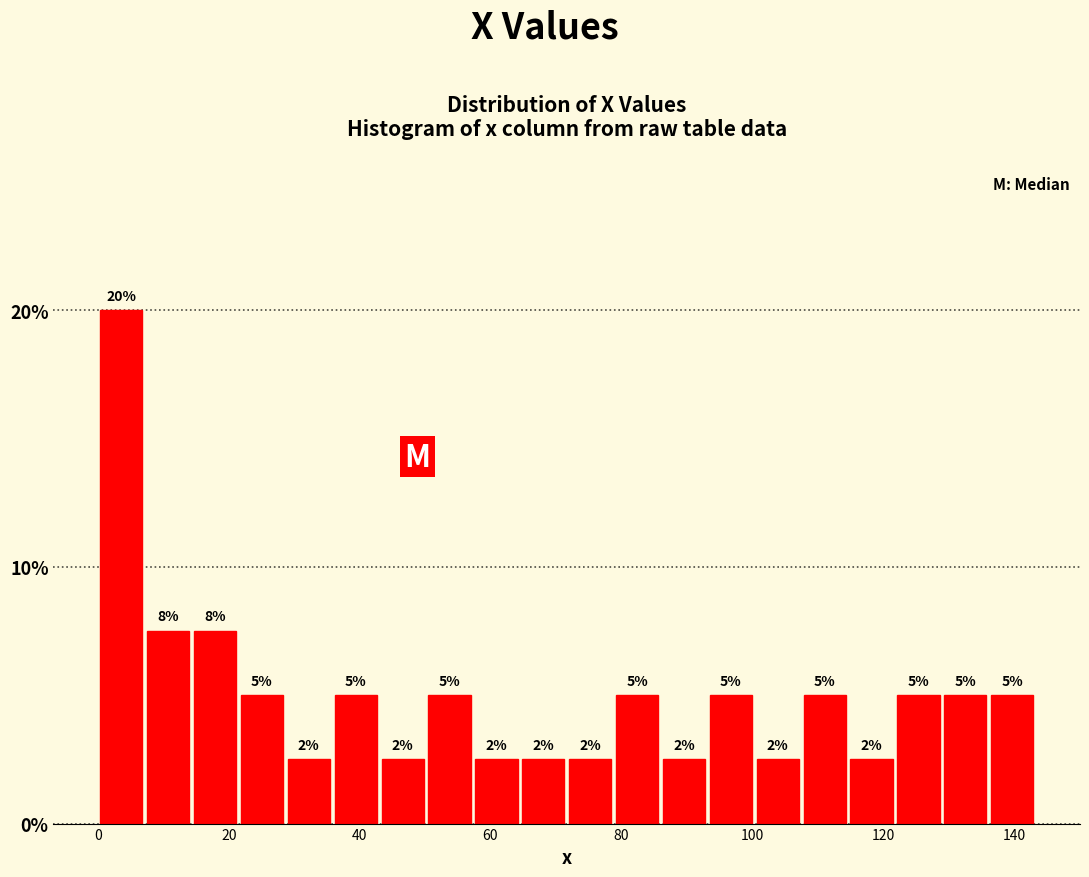

Around what value on the x-axis is the tallest bar? Give the approximate position of its centre, as read against the axis.

4